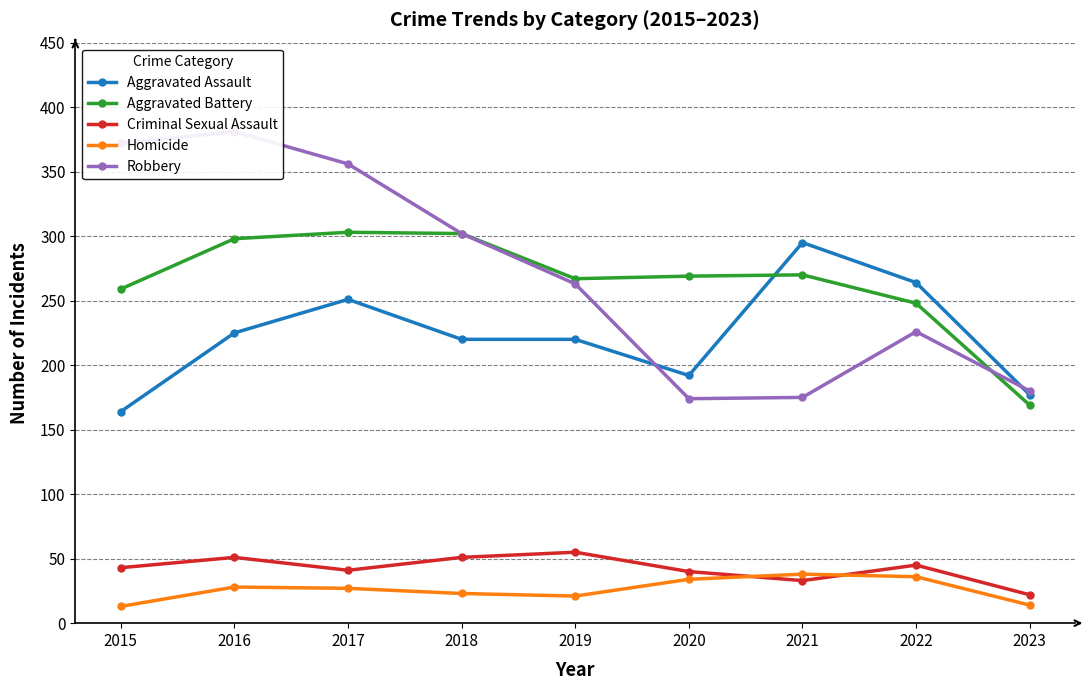

Is this an area chart (filled region under the line)?

No